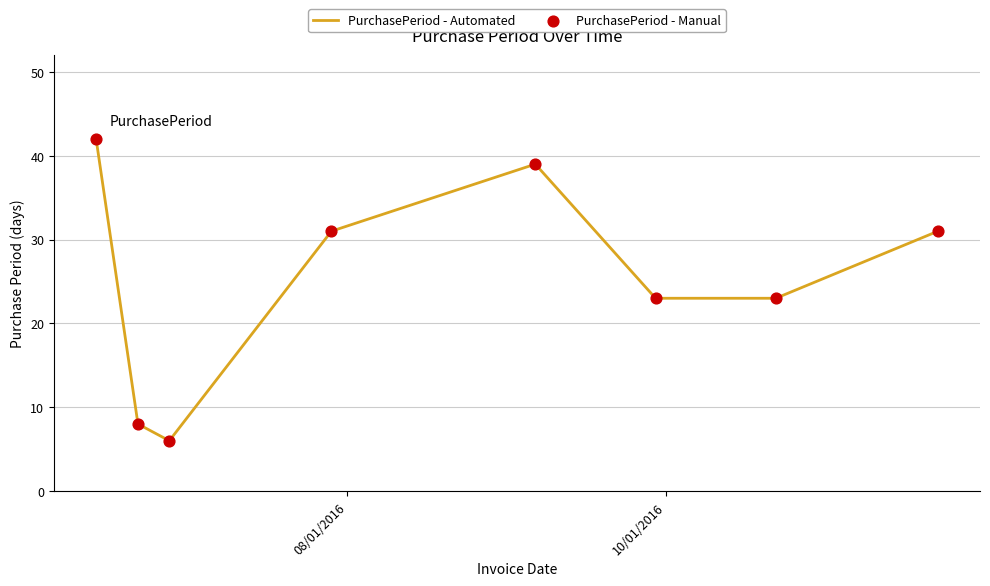

True or false: there are more than 0 points higher than both neighbors.

True